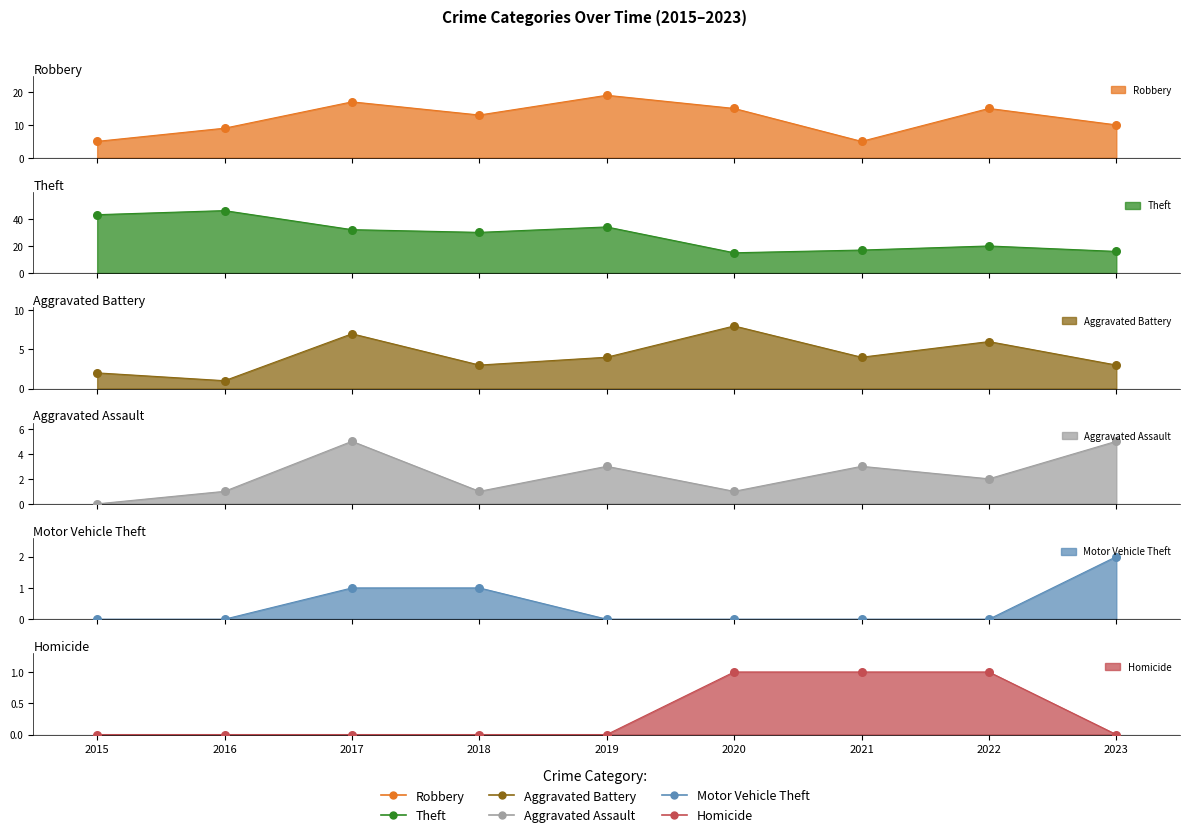

Which series has the widest spread of Y values?

Theft